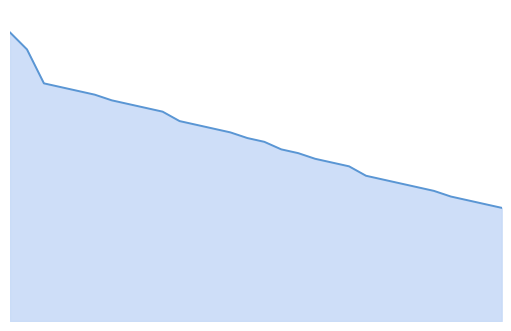

At which category does the chart reach its minimum across all series?

2023-11-20